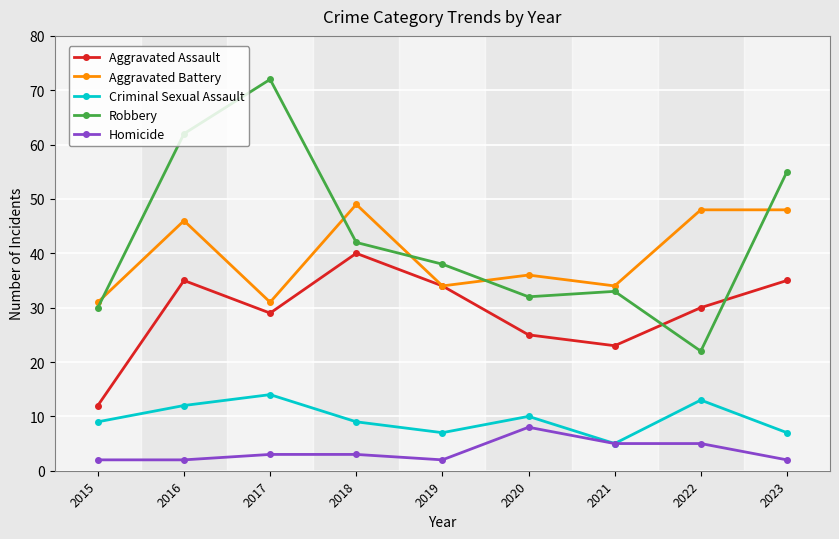

Read the Robbery value at 2023.

55